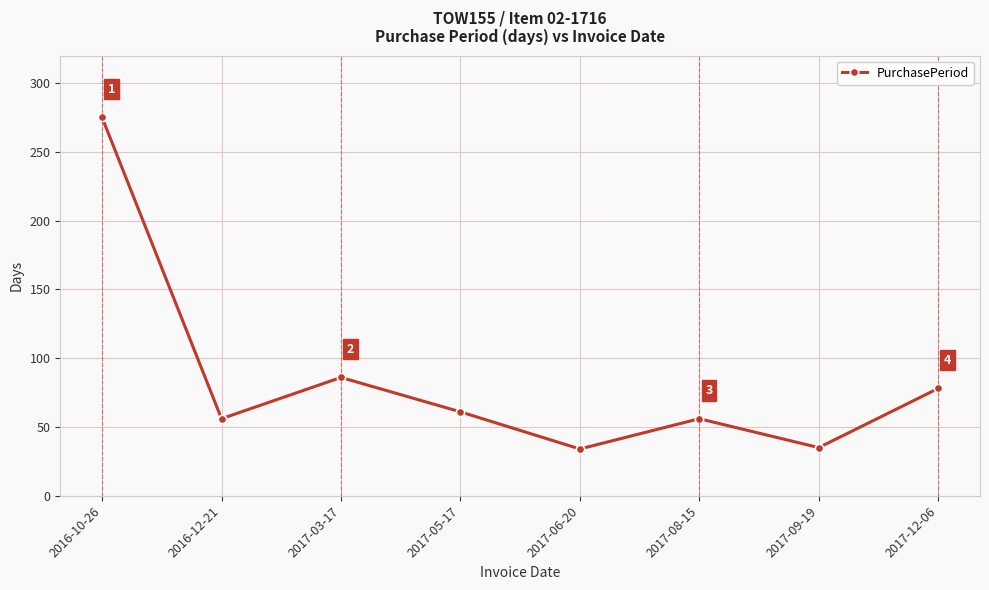

Count the number of data series in this chart.

1